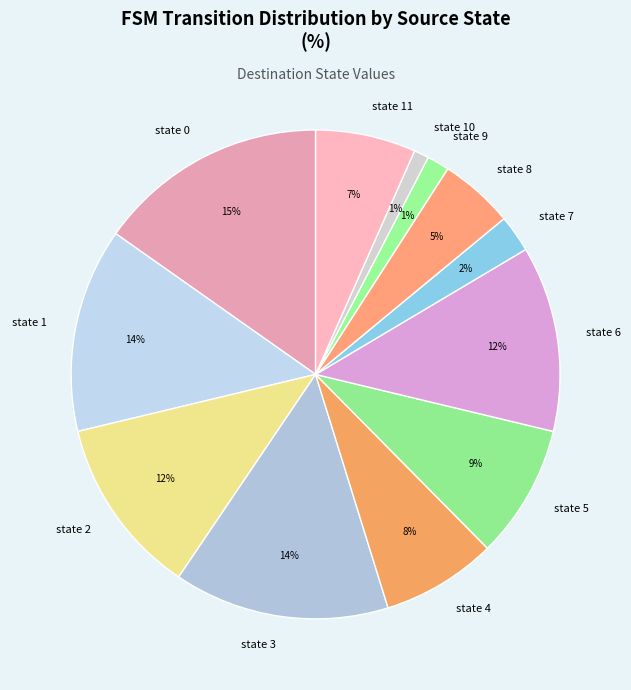

Which has a higher value, state 8 or state 9?

state 8